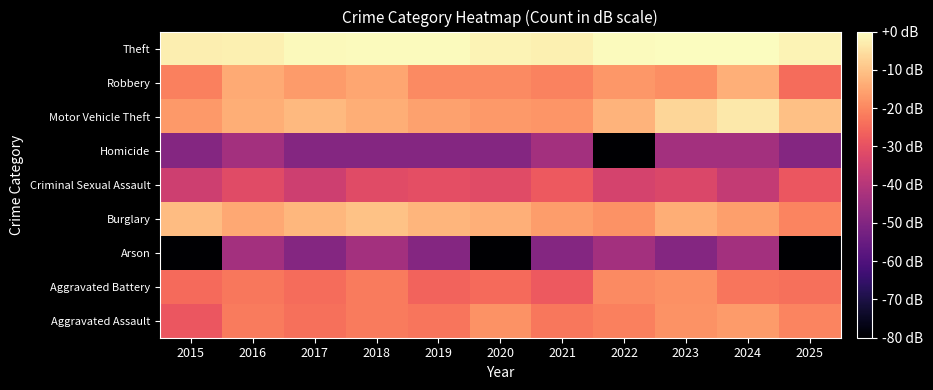

What is the spread (max minus min) of values at 2018?

49.2